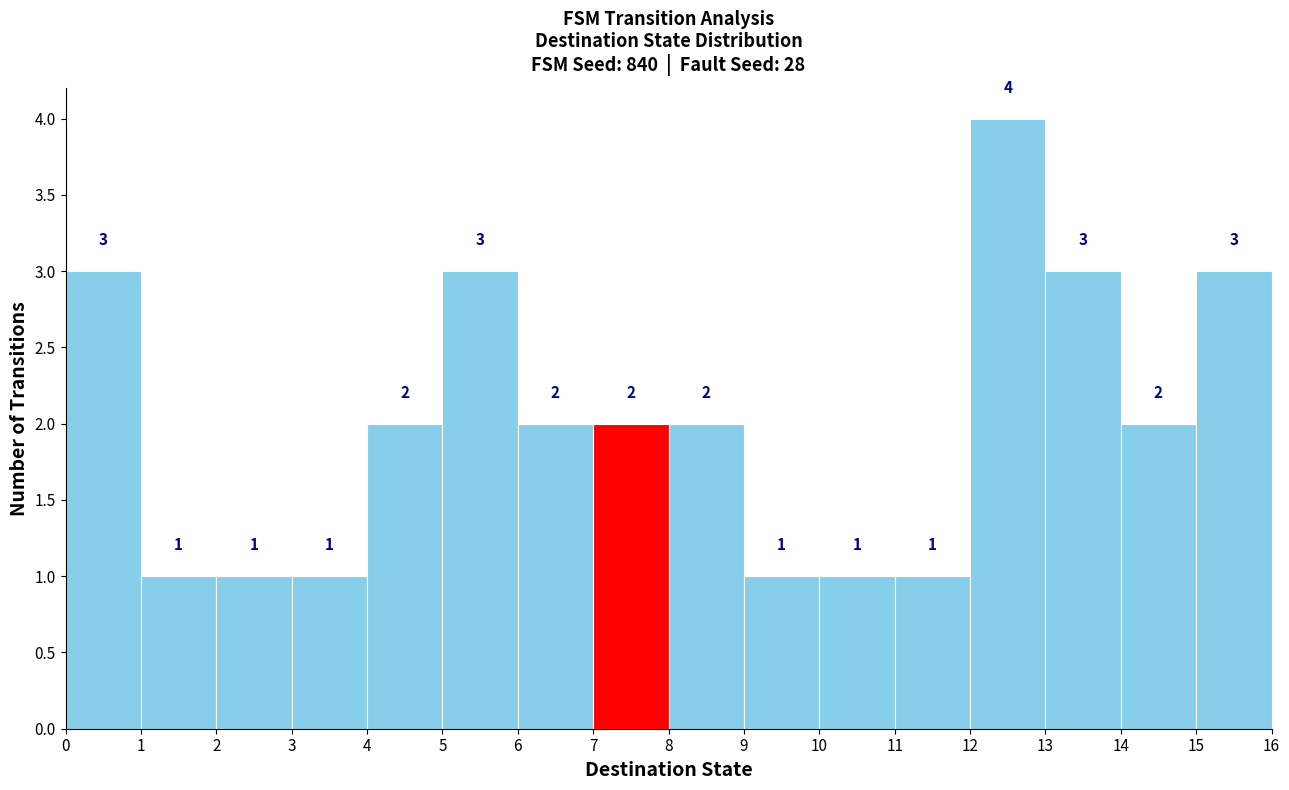

Reading left to right, transcribe this chart: for each bar, give the range it covers on the x-axis and its height.

0 to 1: 3
1 to 2: 1
2 to 3: 1
3 to 4: 1
4 to 5: 2
5 to 6: 3
6 to 7: 2
7 to 8: 2
8 to 9: 2
9 to 10: 1
10 to 11: 1
11 to 12: 1
12 to 13: 4
13 to 14: 3
14 to 15: 2
15 to 16: 3